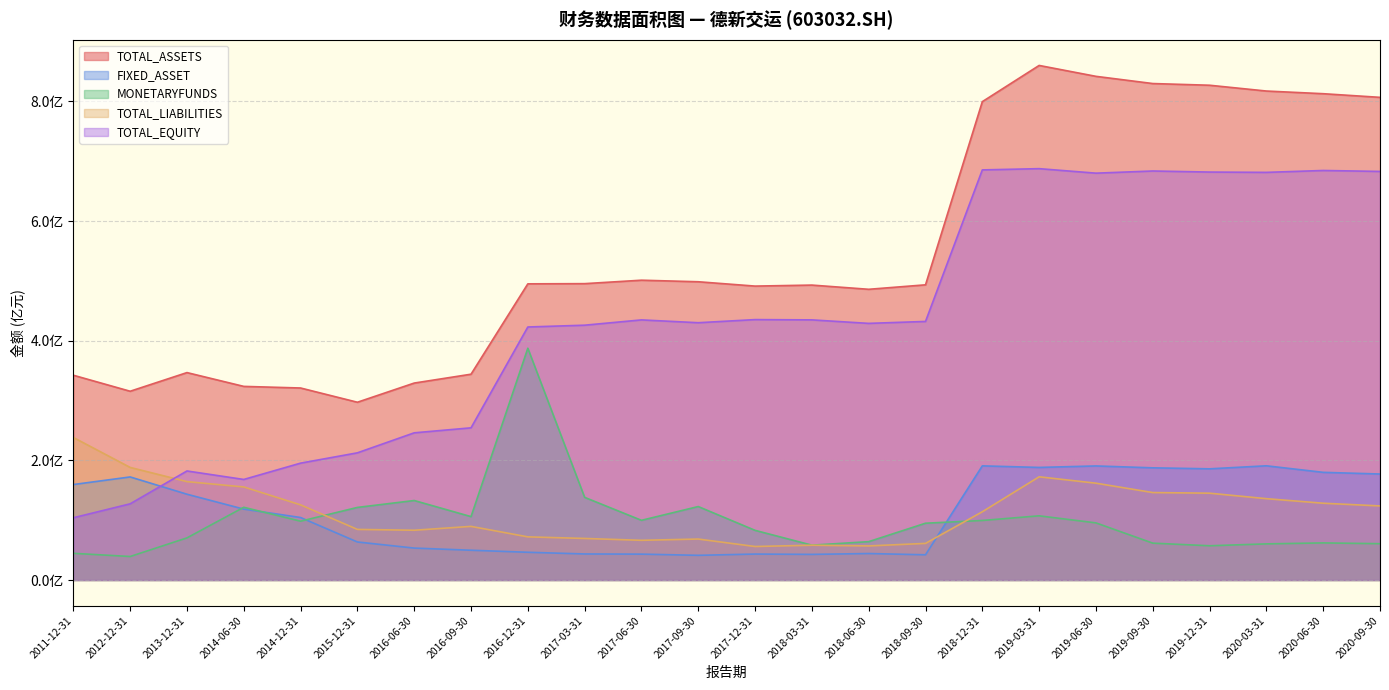

Reading left to right, transcribe all the data shown in this chart.

TOTAL_ASSETS: 3.4	3.2	3.5	3.2	3.2	3.0	3.3	3.4	5.0	5.0	5.0	5.0	4.9	4.9	4.9	4.9	8.0	8.6	8.4	8.3	8.3	8.2	8.1	8.1
FIXED_ASSET: 1.6	1.7	1.4	1.2	1.0	0.6	0.5	0.5	0.5	0.4	0.4	0.4	0.4	0.4	0.4	0.4	1.9	1.9	1.9	1.9	1.9	1.9	1.8	1.8
MONETARYFUNDS: 0.4	0.4	0.7	1.2	1.0	1.2	1.3	1.1	3.9	1.4	1.0	1.2	0.8	0.6	0.6	0.9	1.0	1.1	1.0	0.6	0.6	0.6	0.6	0.6
TOTAL_LIABILITIES: 2.4	1.9	1.6	1.6	1.3	0.8	0.8	0.9	0.7	0.7	0.7	0.7	0.6	0.6	0.6	0.6	1.1	1.7	1.6	1.5	1.5	1.4	1.3	1.2
TOTAL_EQUITY: 1.0	1.3	1.8	1.7	2.0	2.1	2.5	2.5	4.2	4.3	4.3	4.3	4.4	4.3	4.3	4.3	6.9	6.9	6.8	6.8	6.8	6.8	6.8	6.8